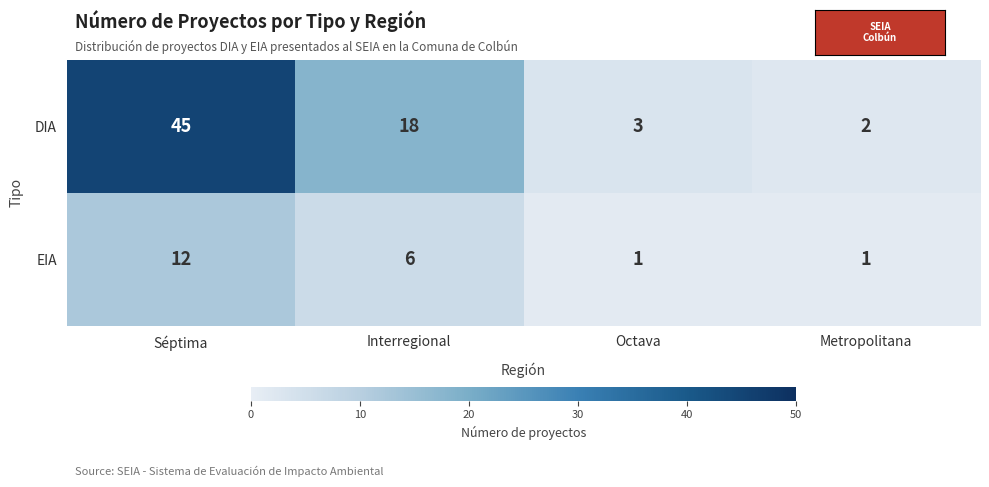

At which label is EIA closest to 6?

Interregional